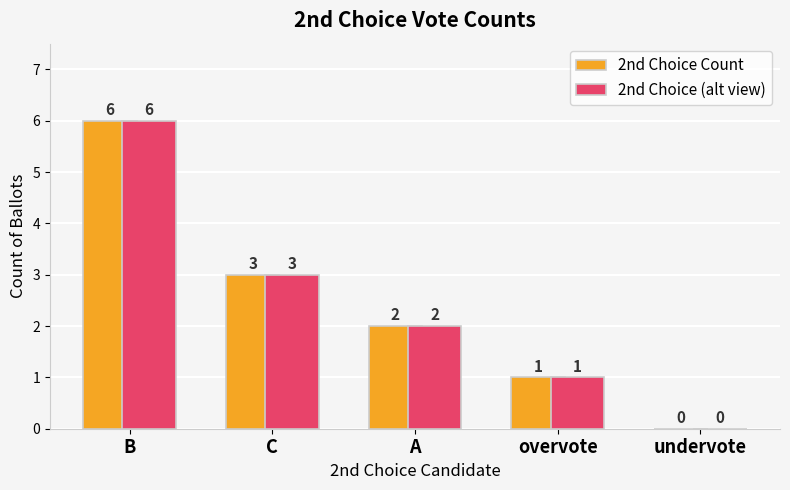

What is the maximum value shown in the chart?

6